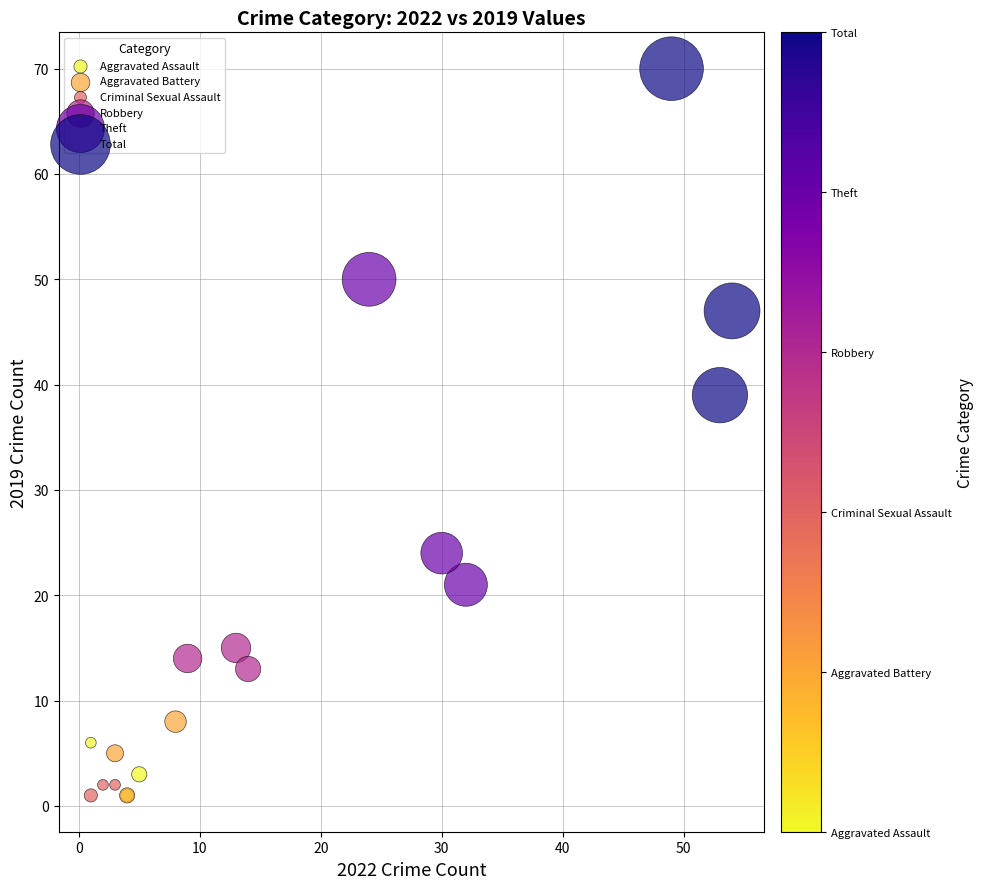

Which series reaches the maximum Y coordinate?

Total